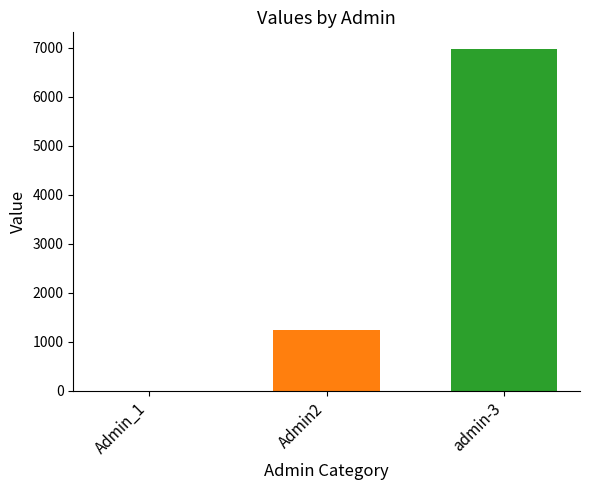

What is the greatest value displayed?

6969